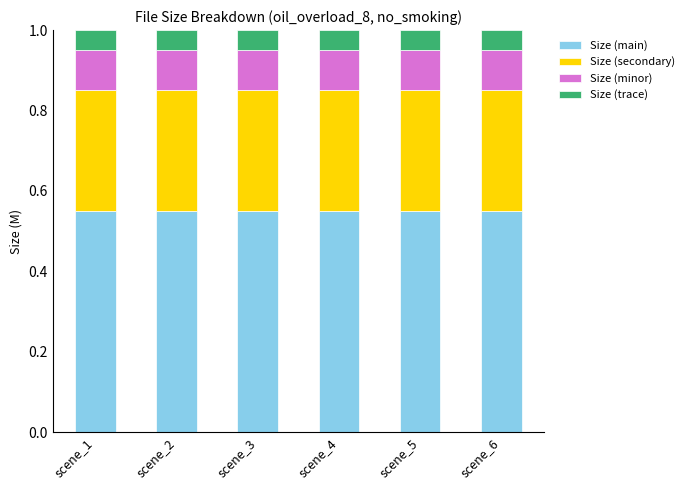

Are the bars grouped side by side (vs. stacked)?

No